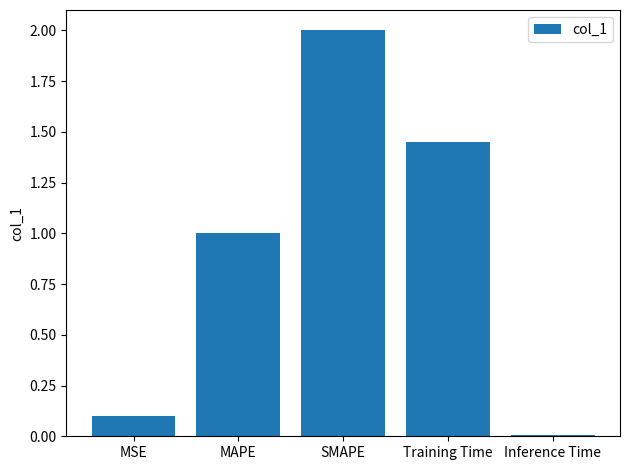

What position from the left is MSE?

1